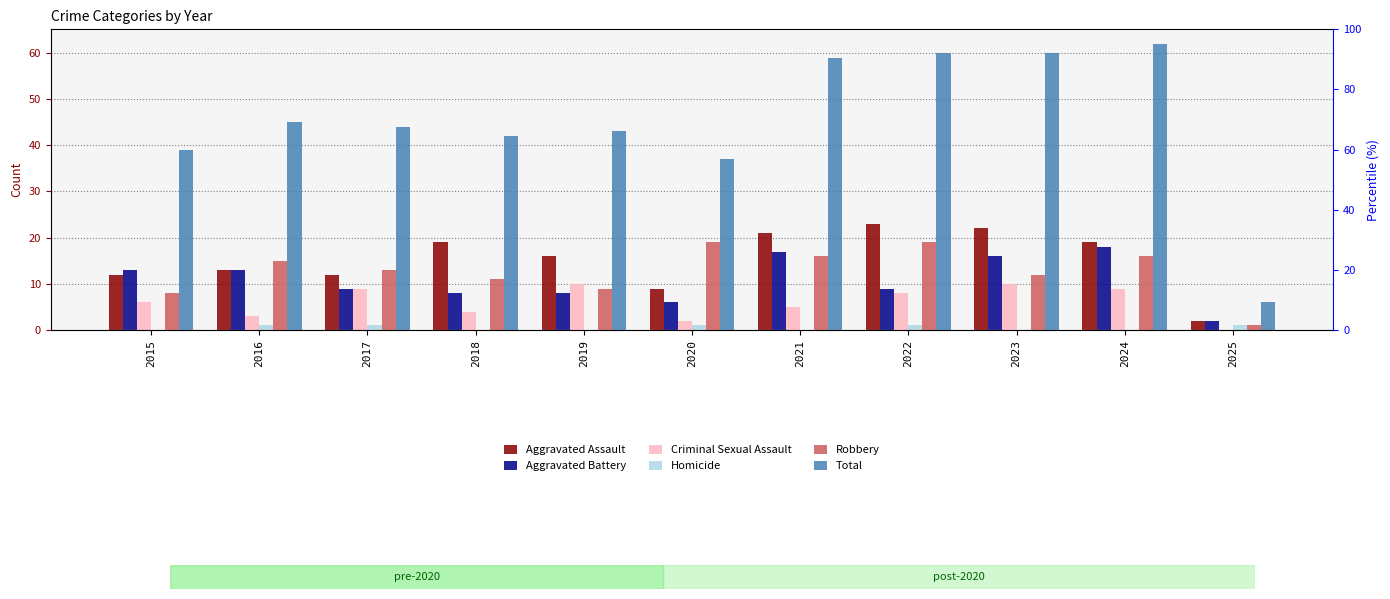

What is the sum of the Homicide values at 2025 and 2015?

1